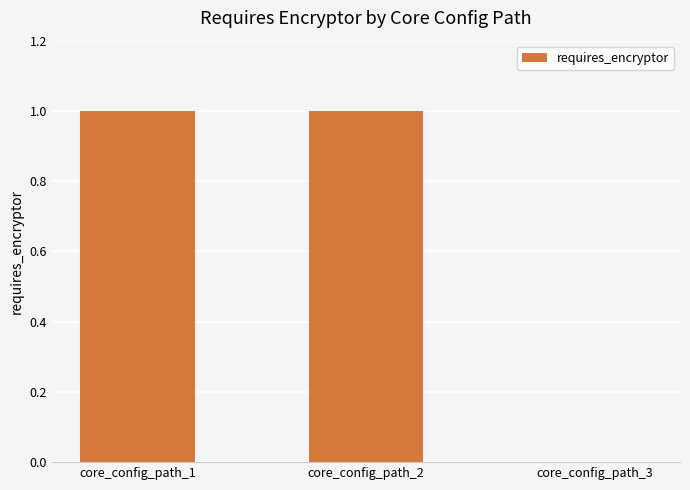

Between core_config_path_3 and core_config_path_2, which is larger?

core_config_path_2